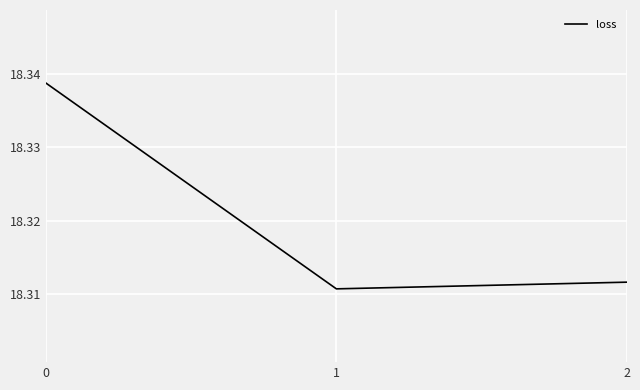

The value at 0 is 9.3. True or false?

False